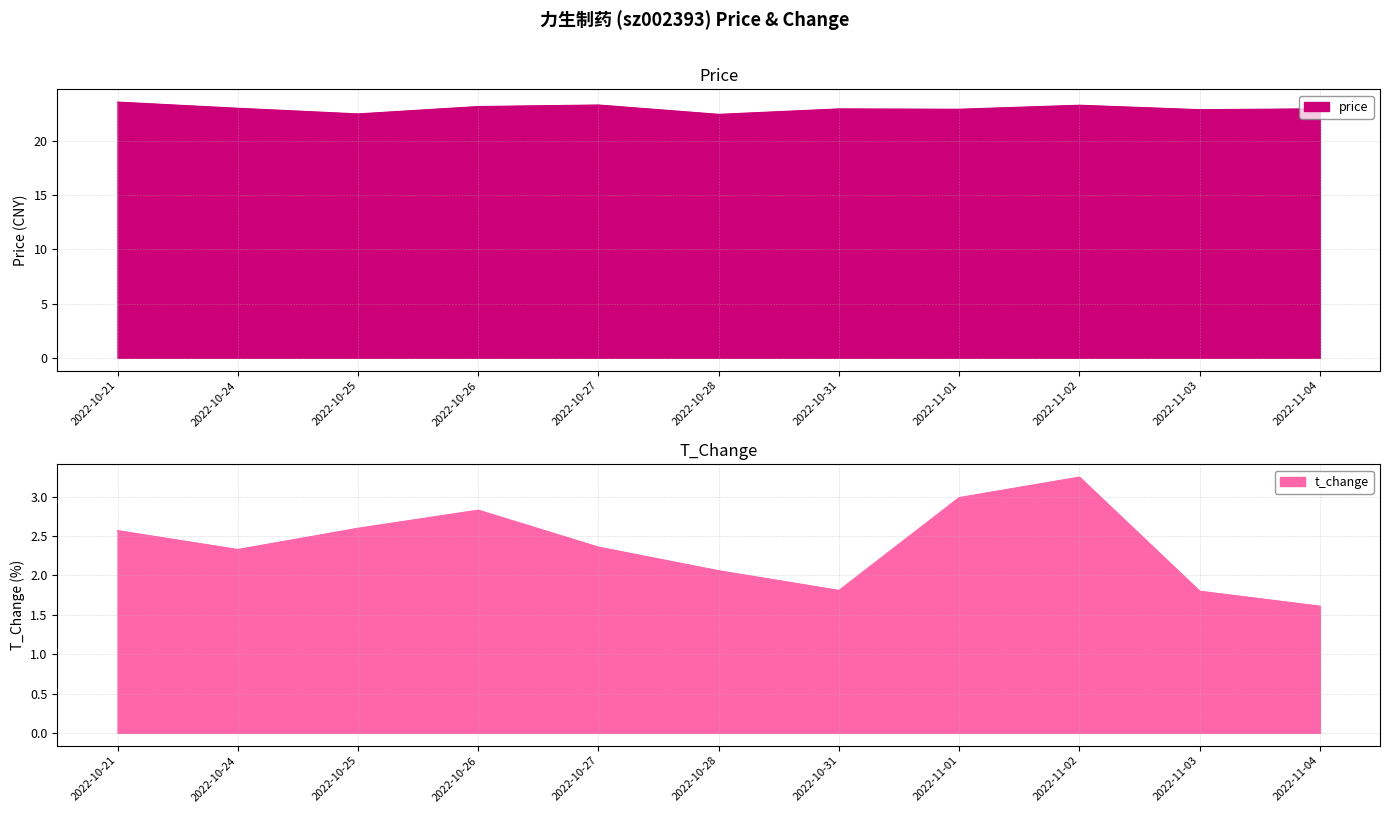

What is the minimum value for price?

22.4